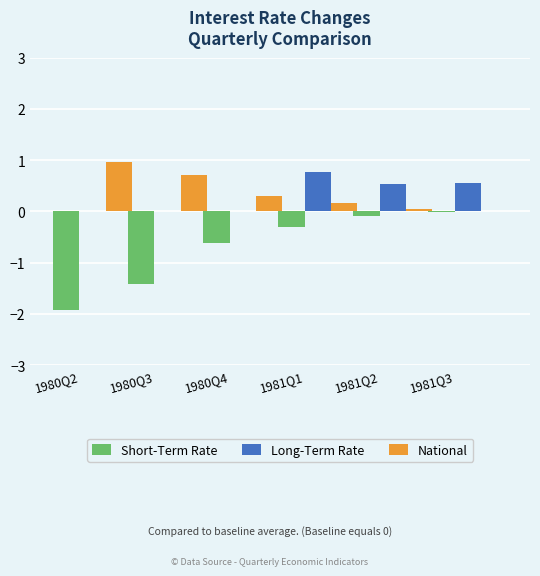

Are the bars grouped side by side (vs. stacked)?

Yes